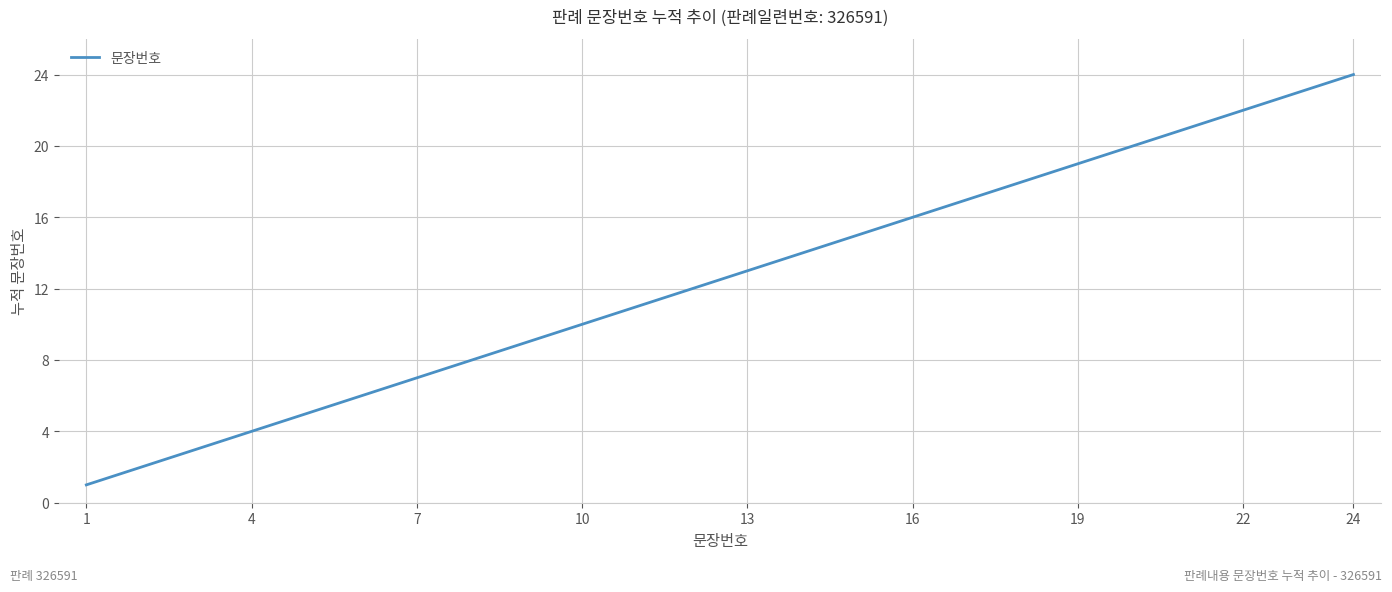

What is the greatest value displayed?

24